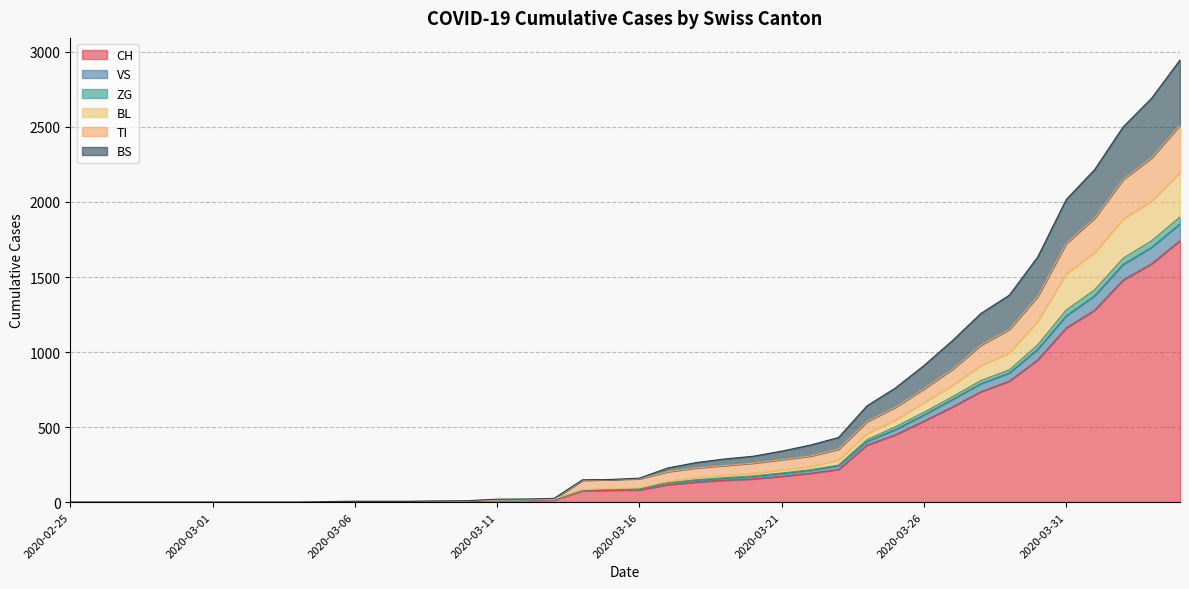

True or false: BL and VS cross at least once.

False